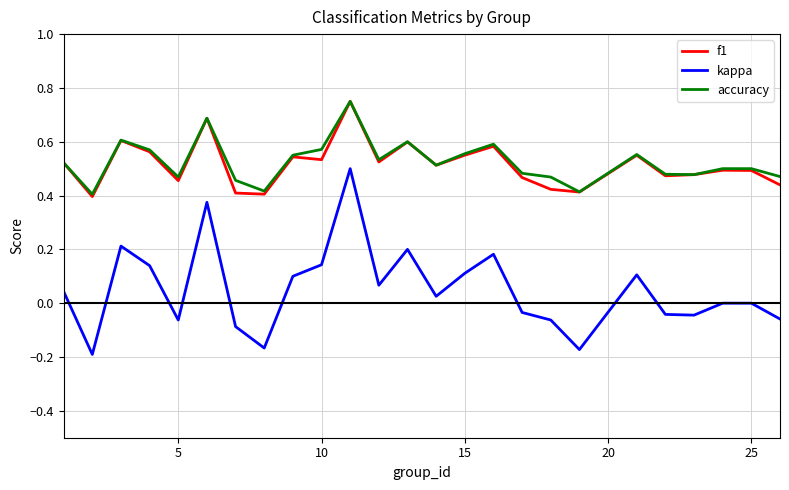

What is the sum of all accuracy values?

13.1